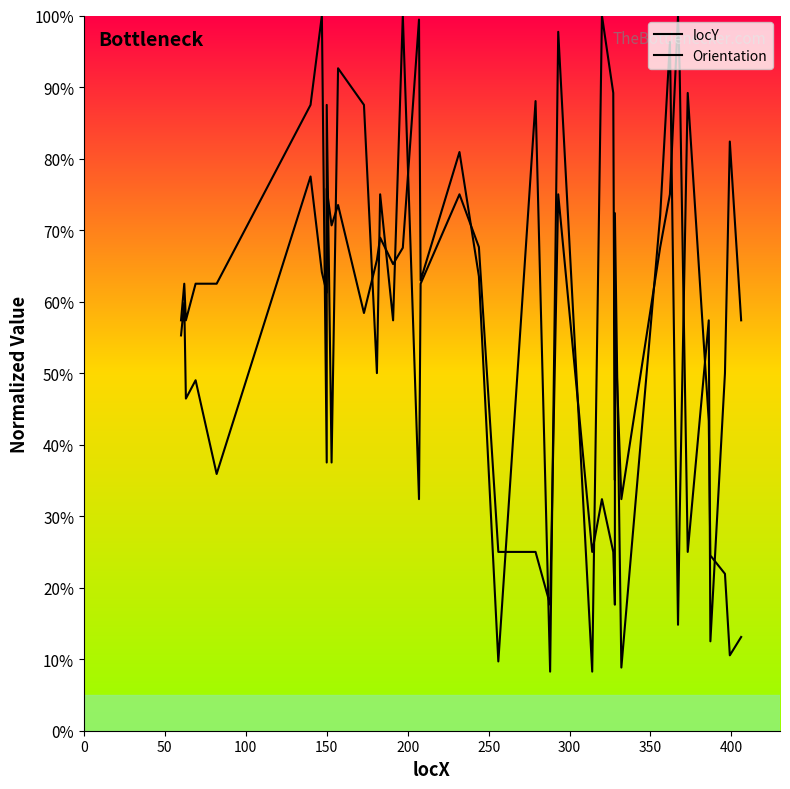

Is the value of Orientation at 25 greater than the value of locY at 300?

No